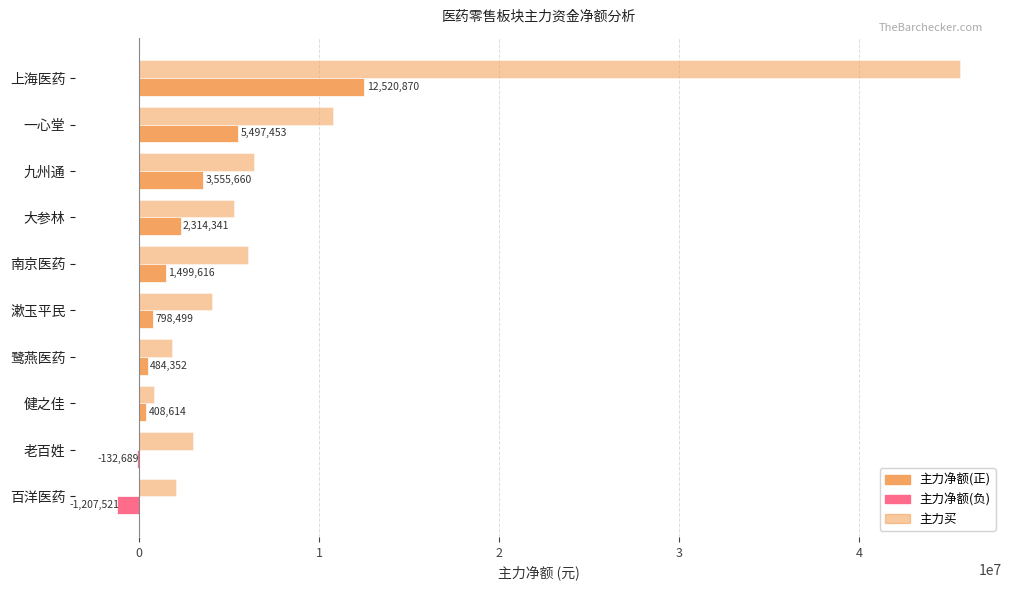

Count the number of data series in this chart.

2